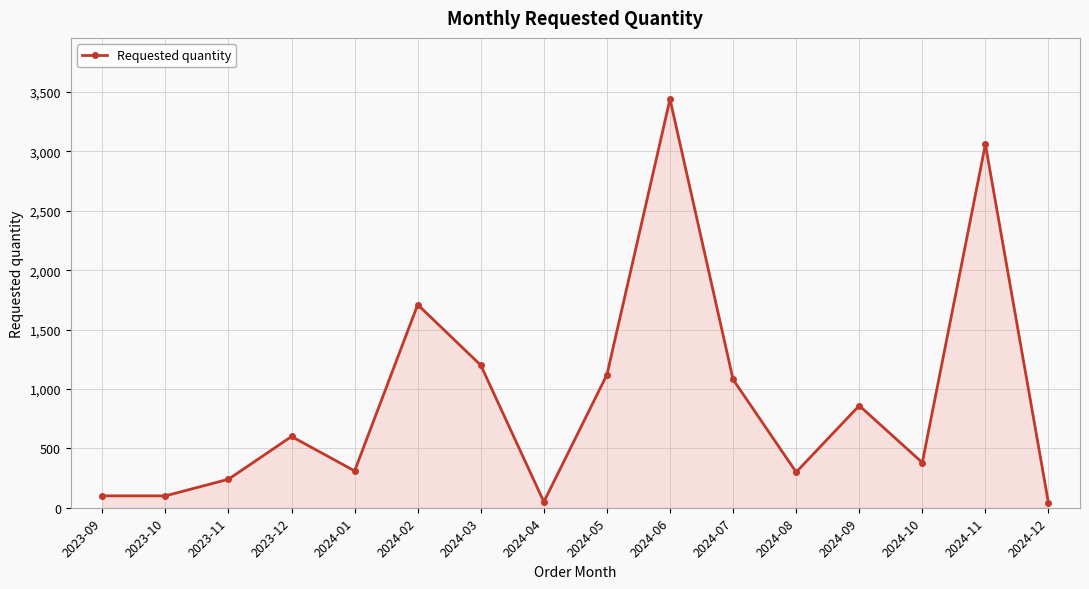

Count the number of categories in the chart.

16